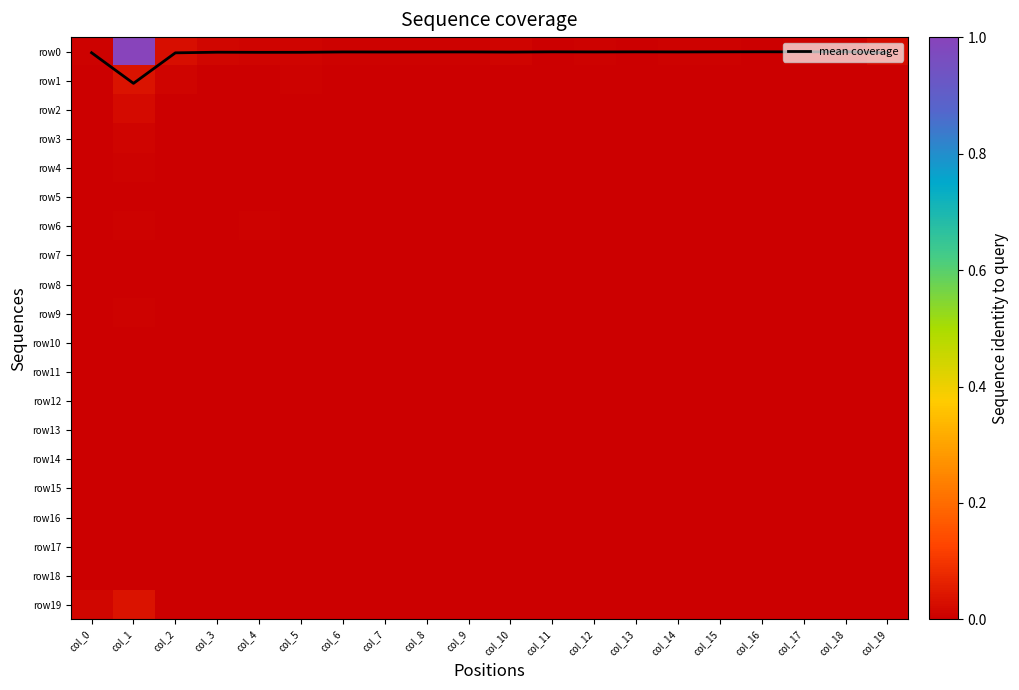

Is it true that row17 equals 0.0 at col_14?

True